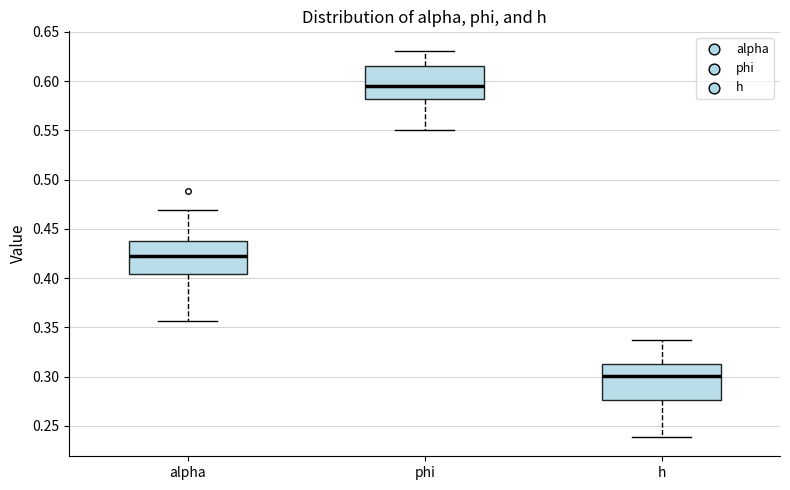

Reading left to right, transcribe this box plot: for each box, give where its median line is, the range the box spans, and where its two whiskers end, as read against the y-axis. The values are not printed on the chart, so give them approximately, as read against the axis.

alpha: median 0.425, box 0.405 to 0.440, whiskers 0.355 to 0.470
phi: median 0.595, box 0.580 to 0.615, whiskers 0.550 to 0.630
h: median 0.300, box 0.275 to 0.315, whiskers 0.240 to 0.335